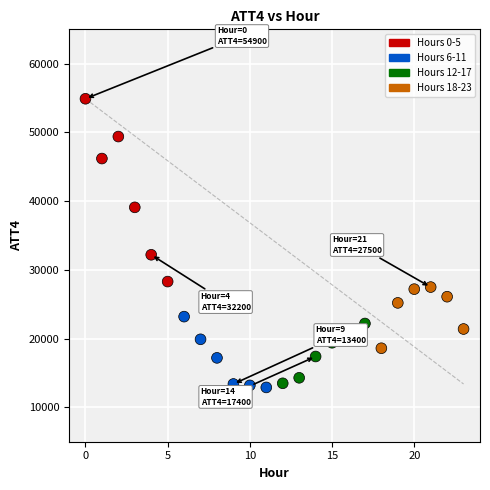

What Y value in the scatter plot is closest to 33900?

32200